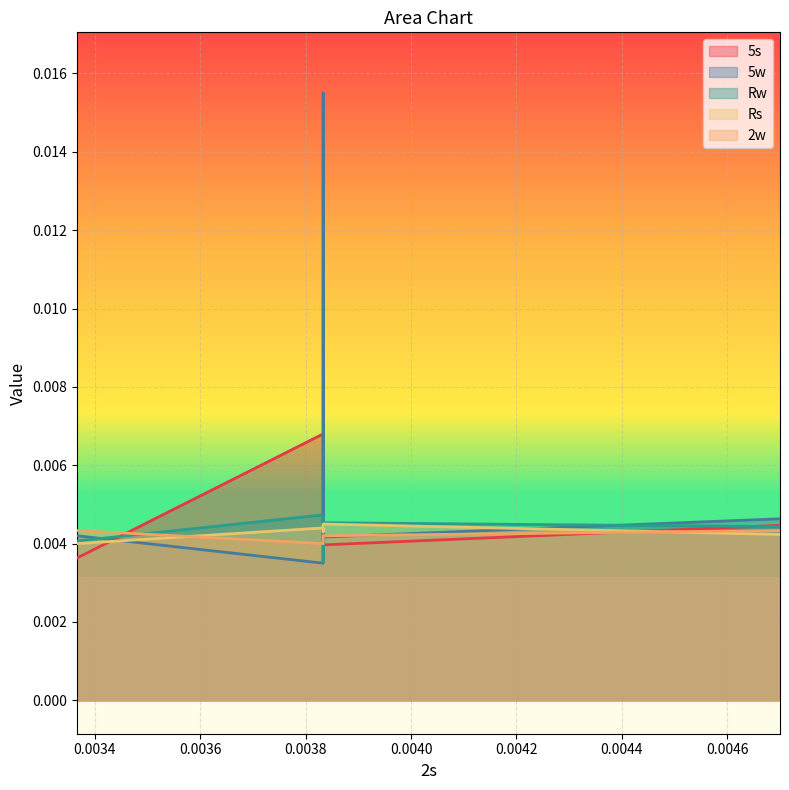

Which series has the widest spread of values?

5w